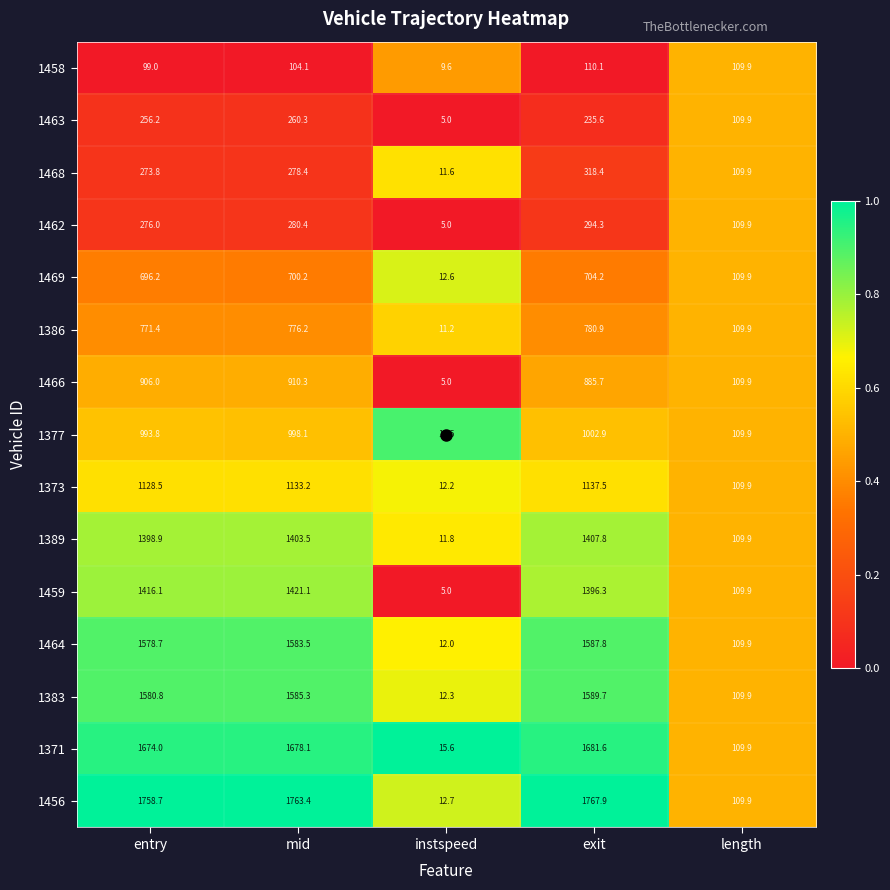

True or false: 1386 has a value of 1373.3 at entry.

False